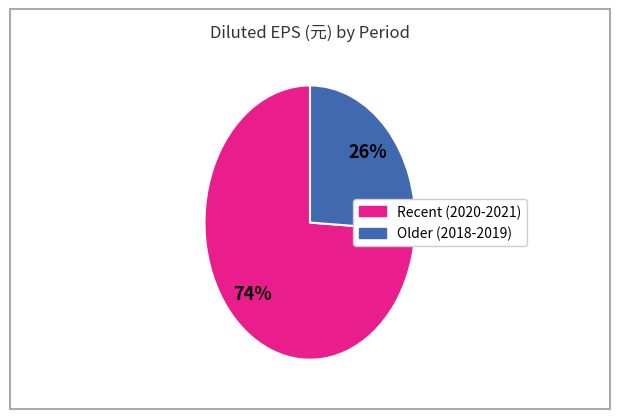

Is there a majority slice in this chart?

Yes